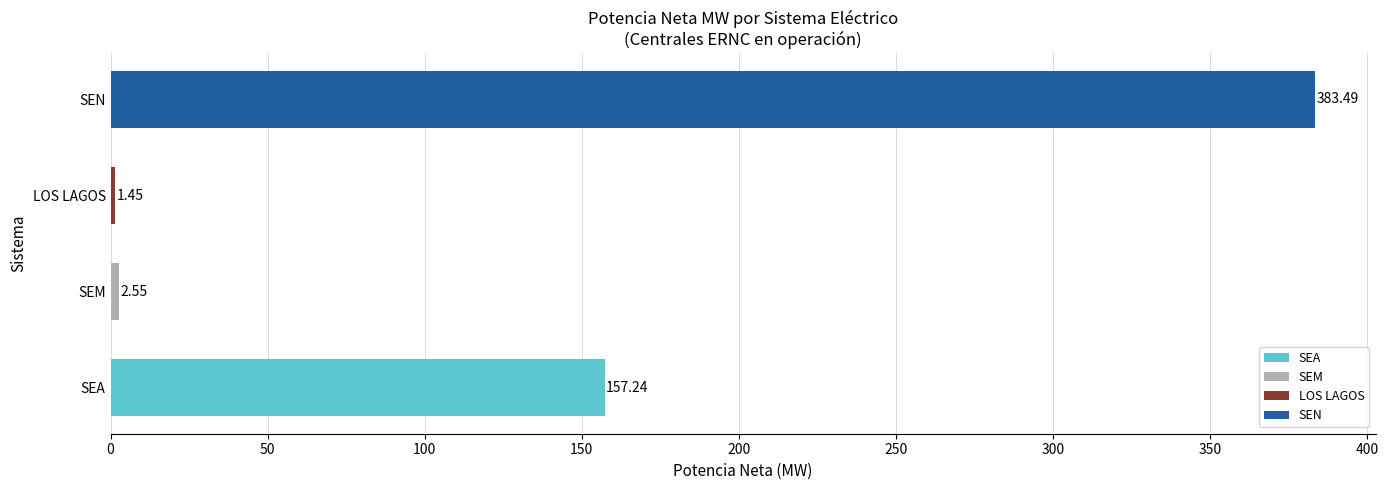

What is the difference between the second highest and second lowest values?

154.7